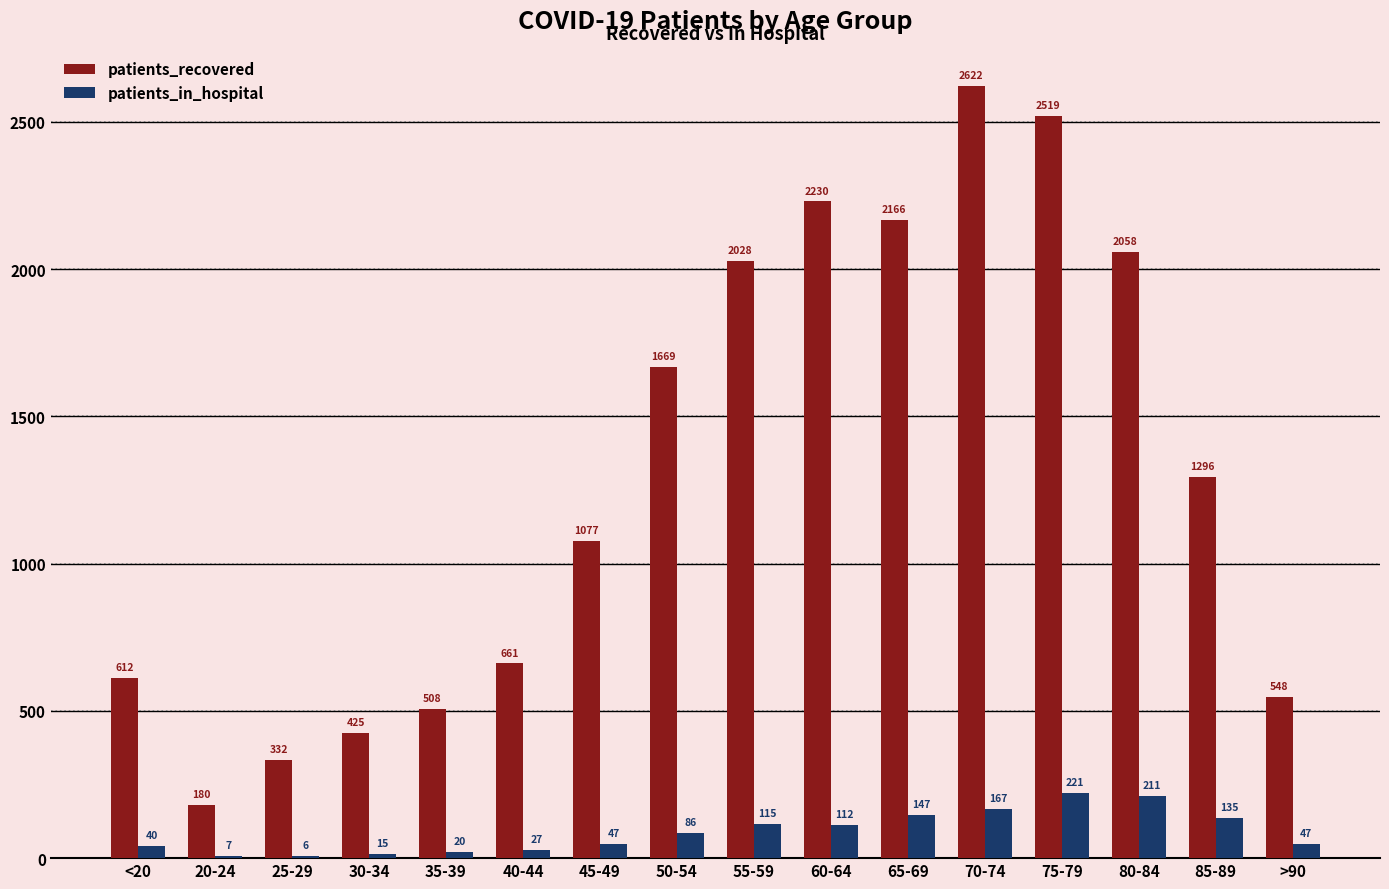

Which category has the highest value in the patients_recovered series?

70-74